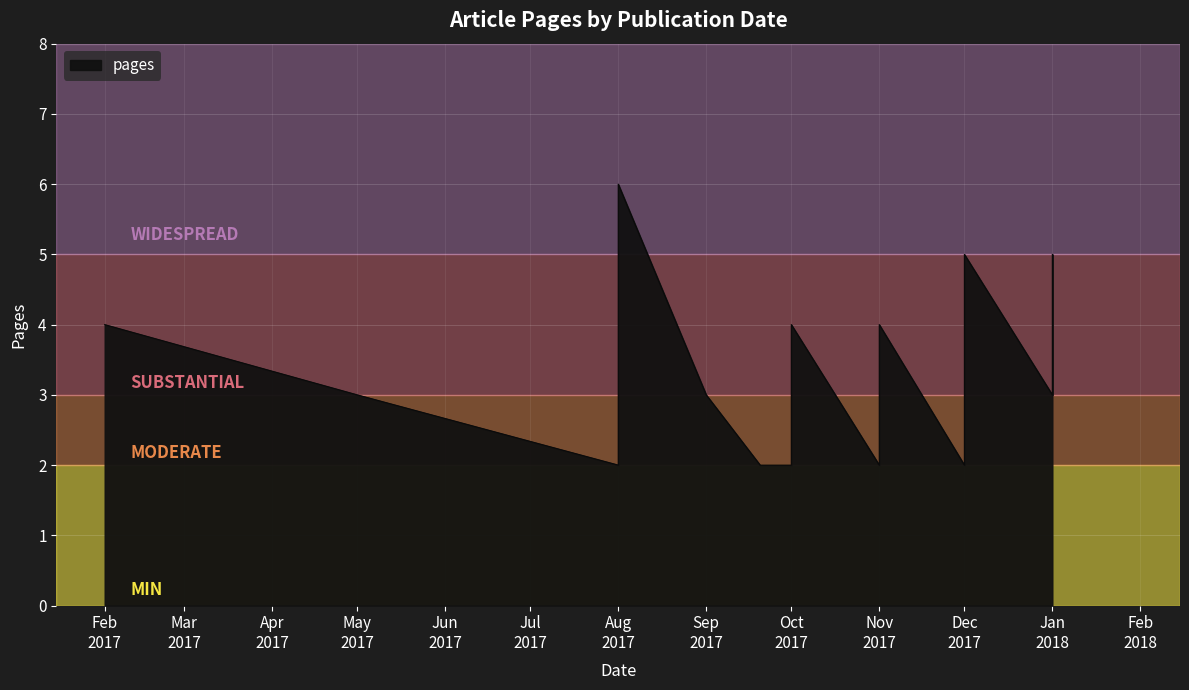

What is the smallest value displayed?

2